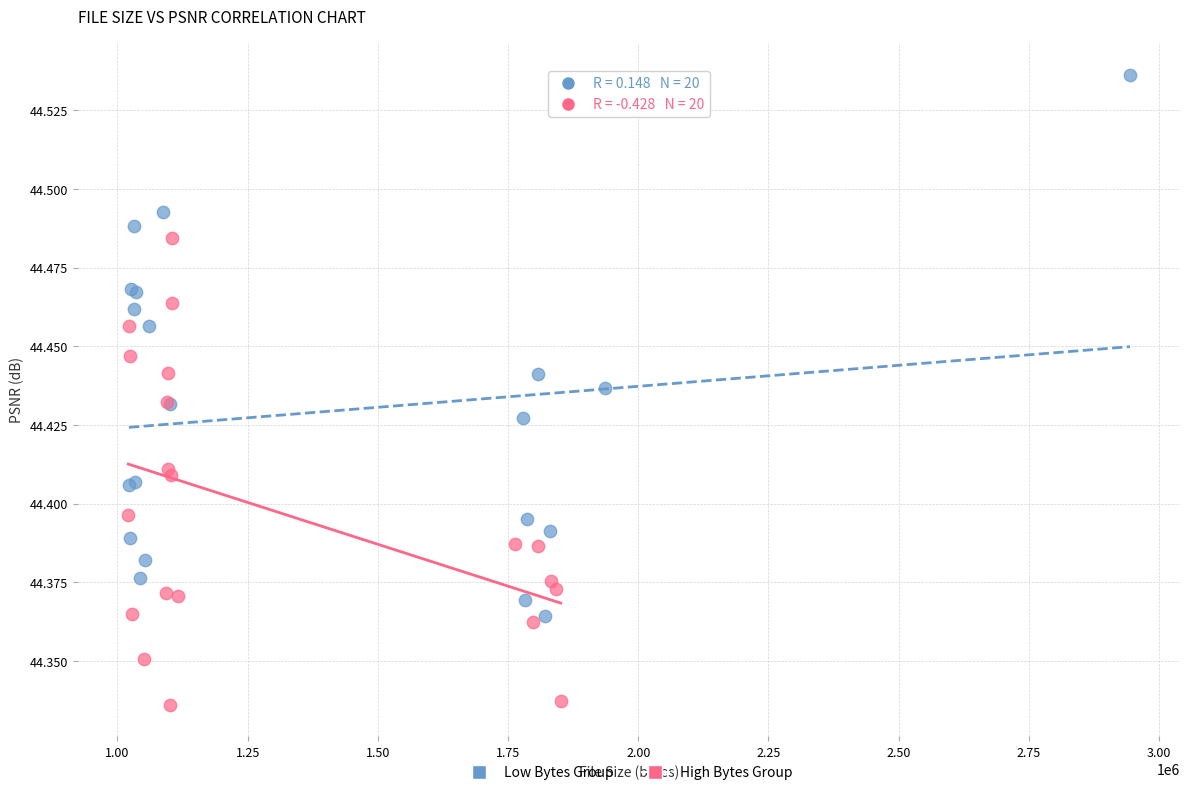

Which series contains the highest Y value?

Low Bytes Group